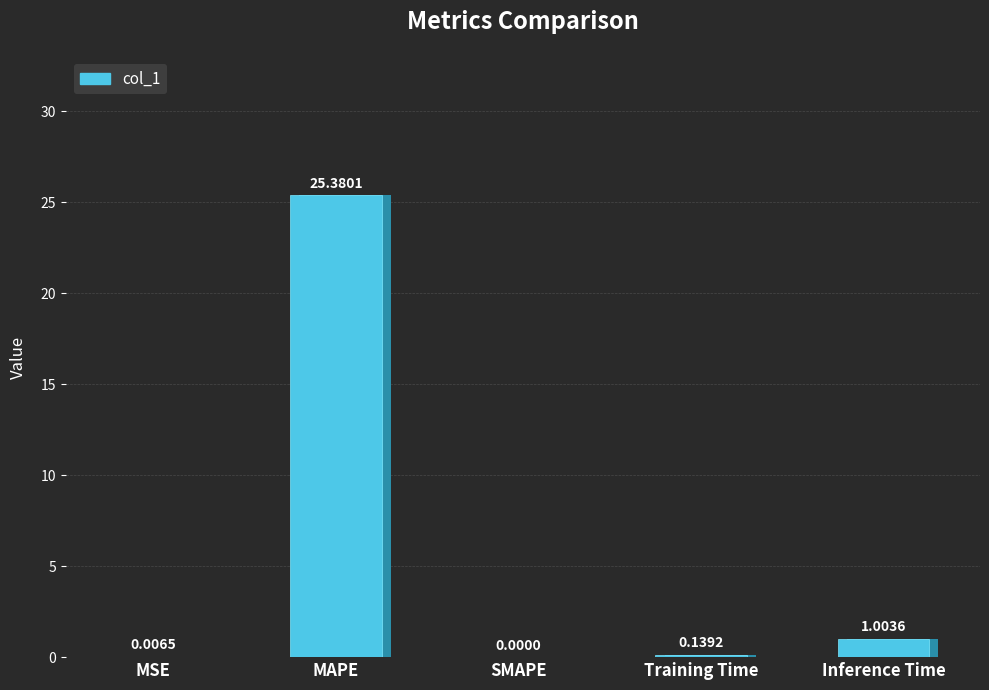

Reading right to left, list all the values displayed in this chart.

1.0	0.1	0.0	25.4	0.0